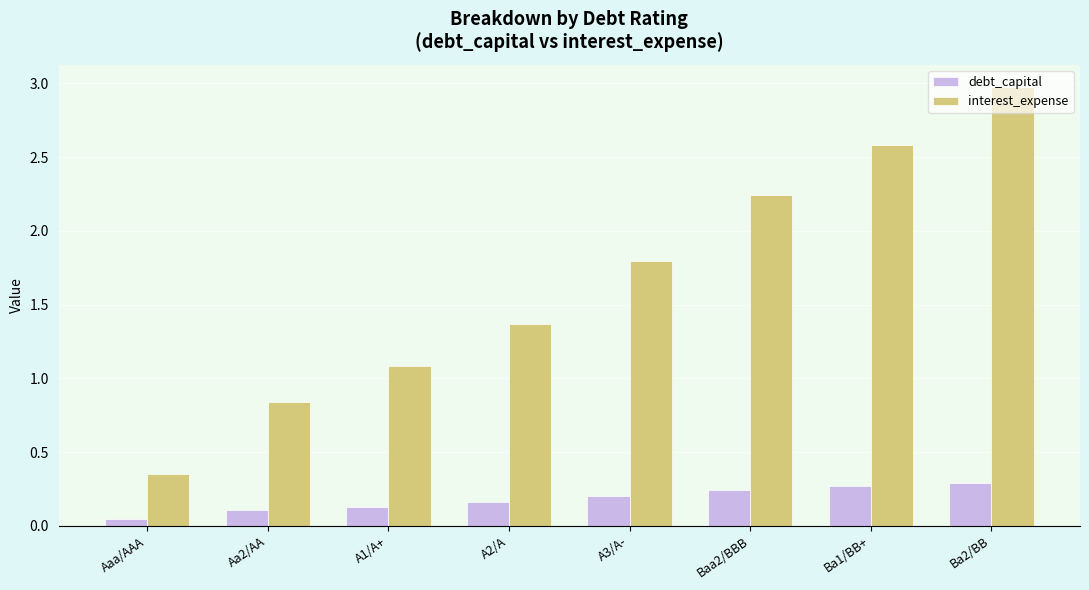

What is the sum of all interest_expense values?

13.2